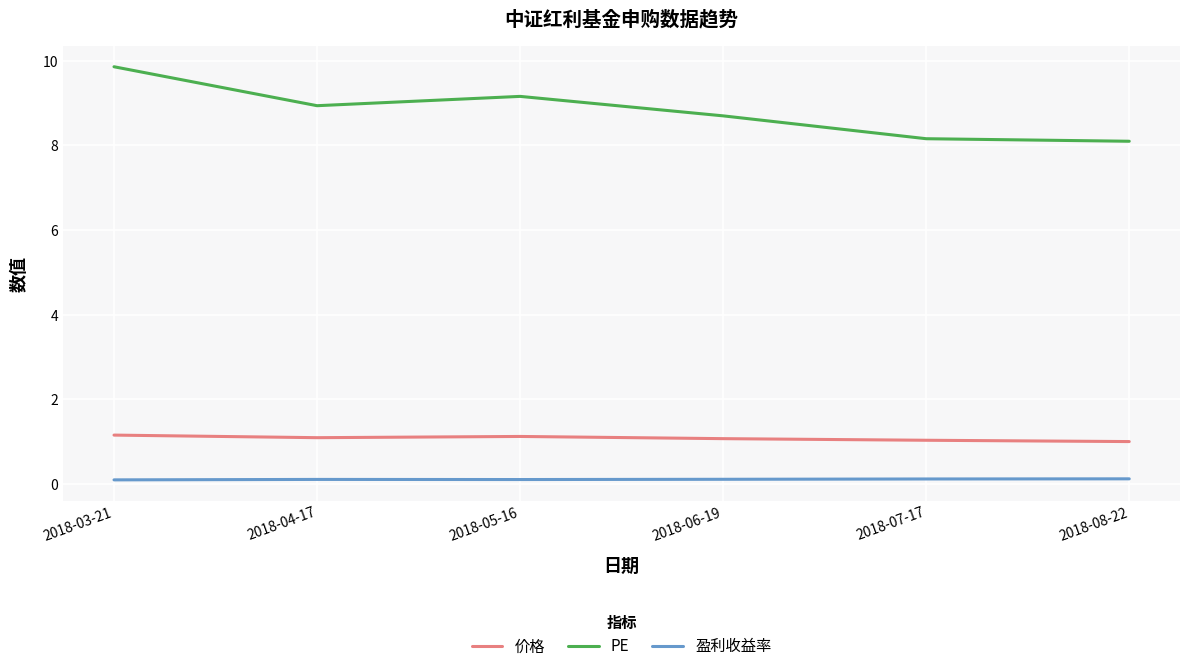

What is the average value of the PE series?

8.8